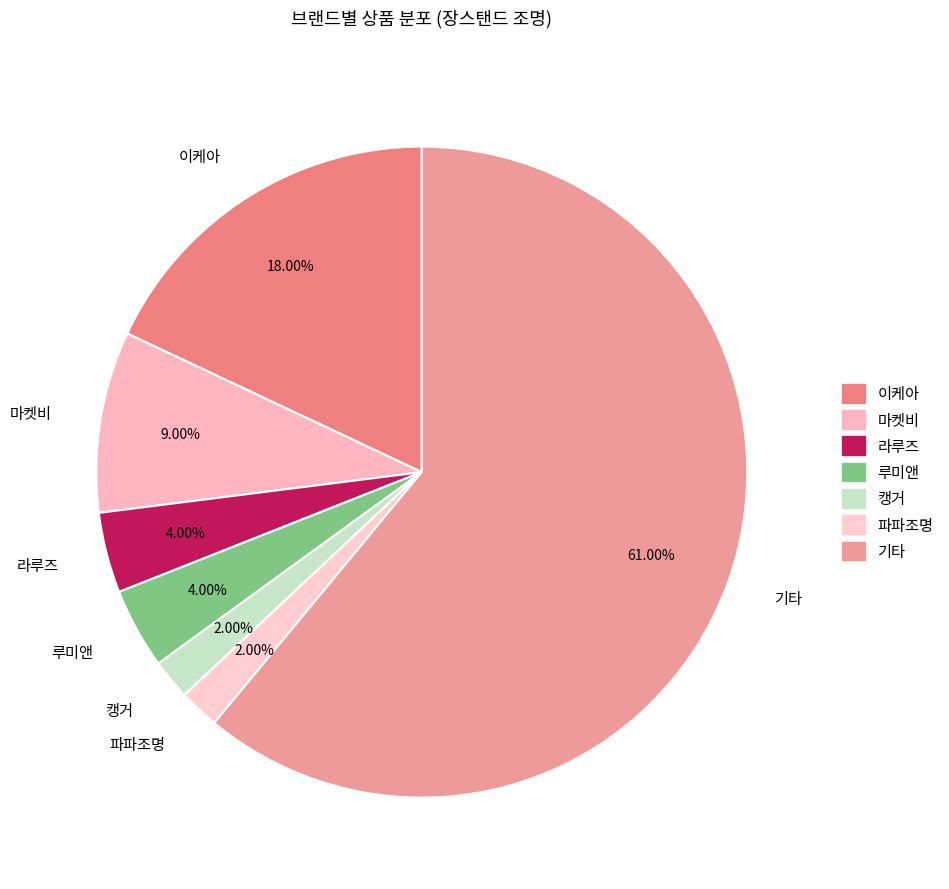

Combined, do 파파조명 and 라루즈 account for over 50%?

No